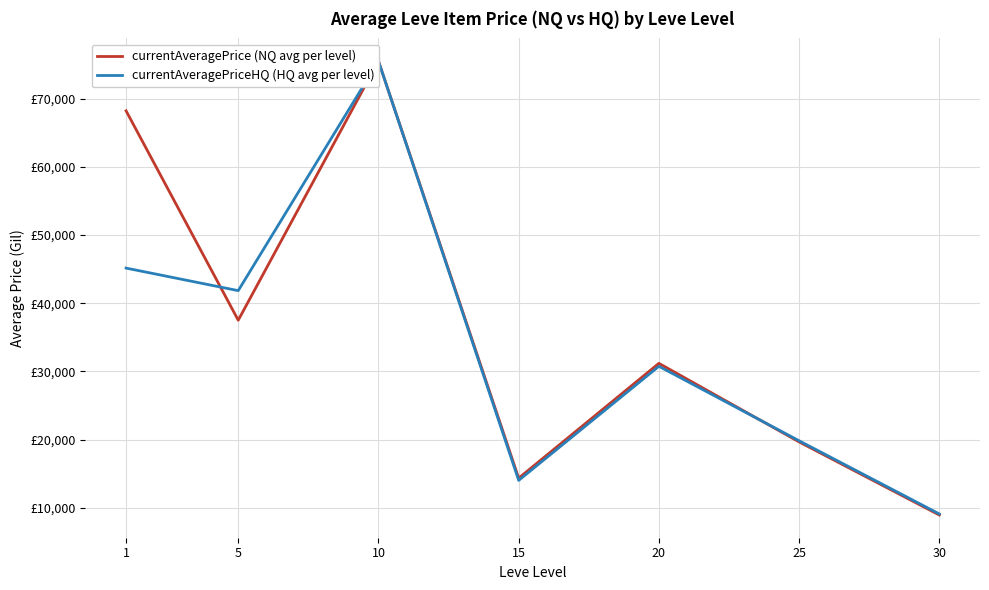

At how many categories does at least one series exceed 70648?

1